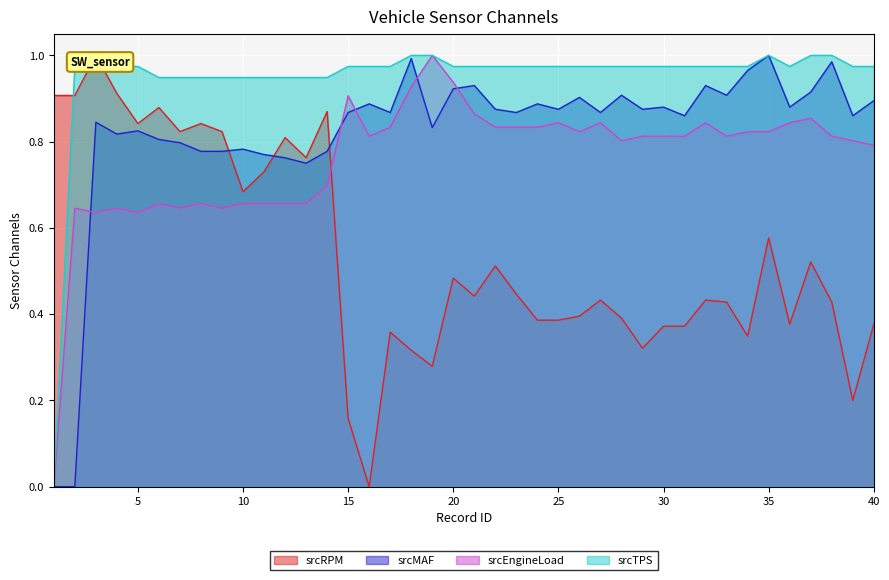

Which label corresponds to the largest value in the chart?

3